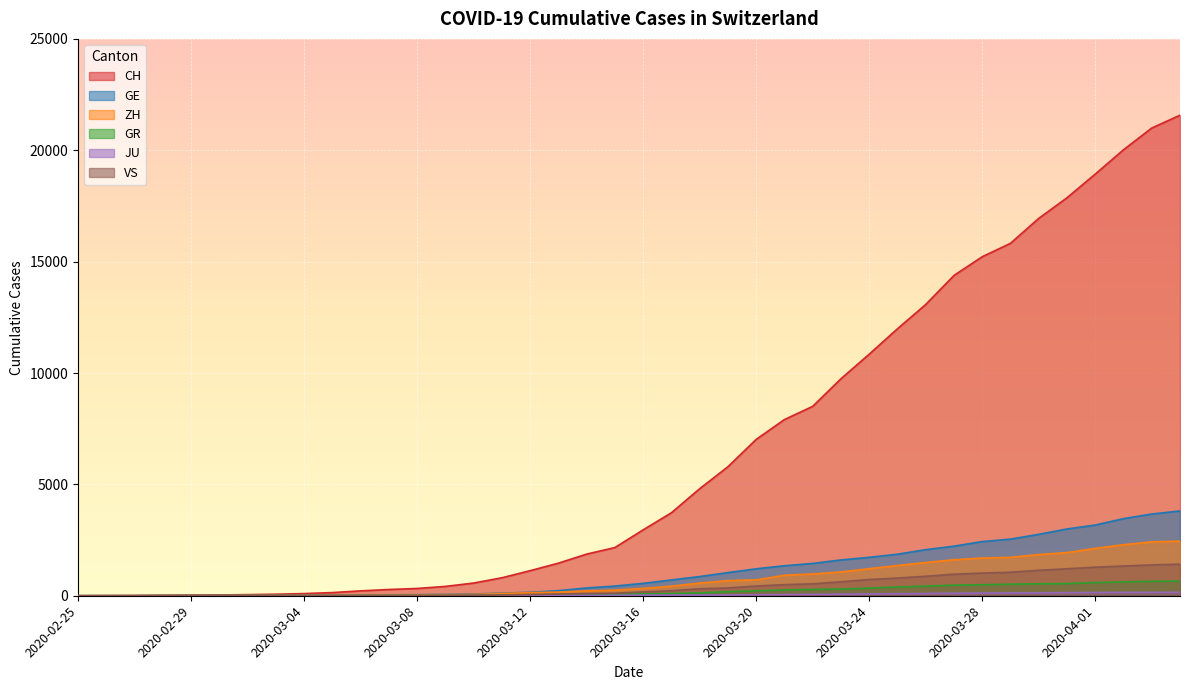

Which category has the highest value in the GE series?

2020-04-04